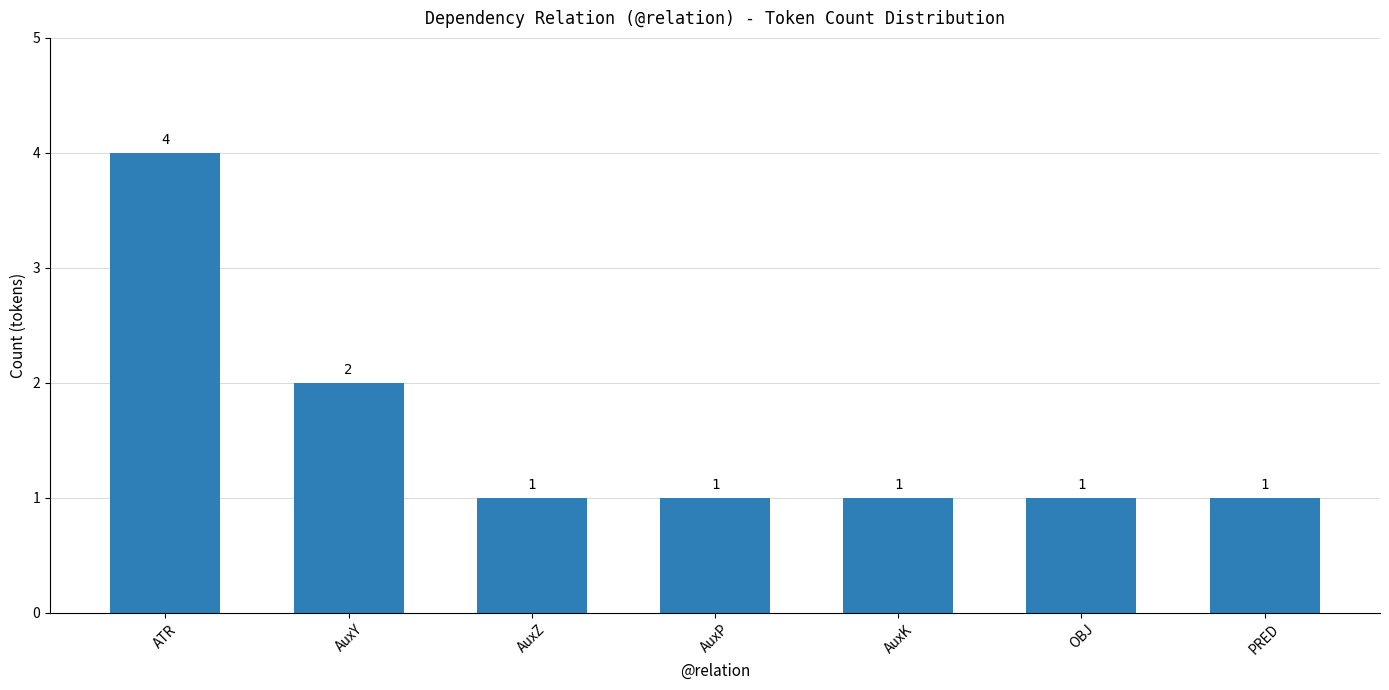

What is the ratio of the value at PRED to the value at AuxY?

0.5